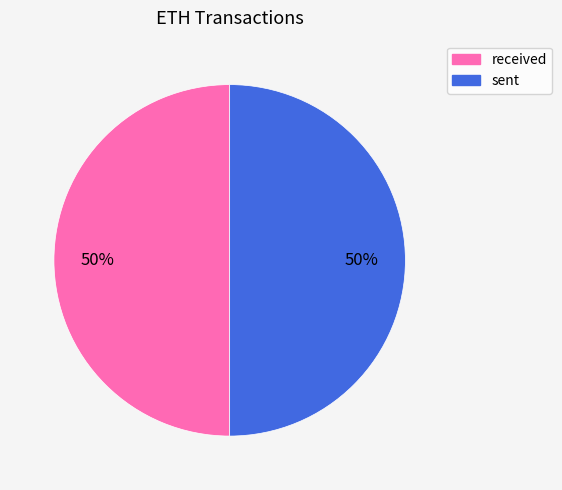

To the nearest percent, what percentage of the pie is sent?

50%